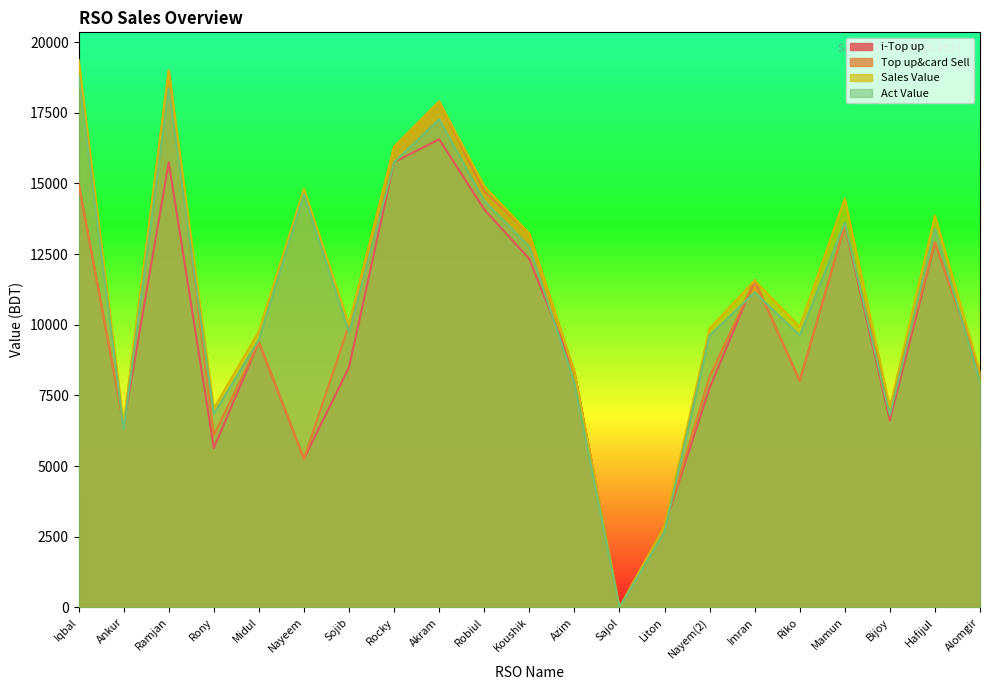

Count the number of data series in this chart.

4